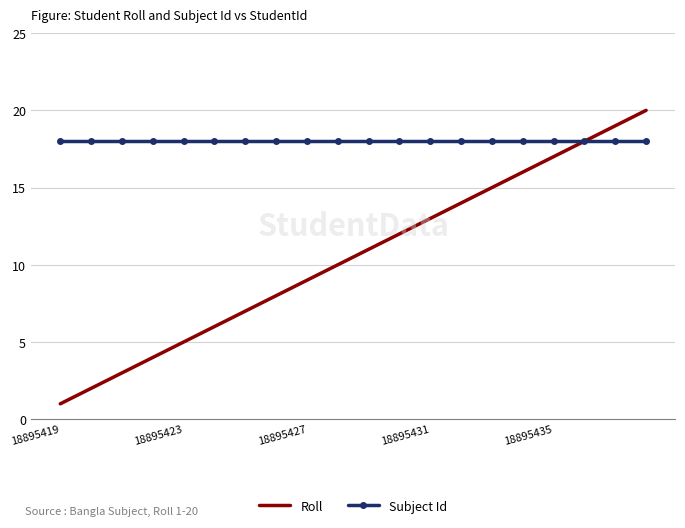

What is the maximum value shown in the chart?

20